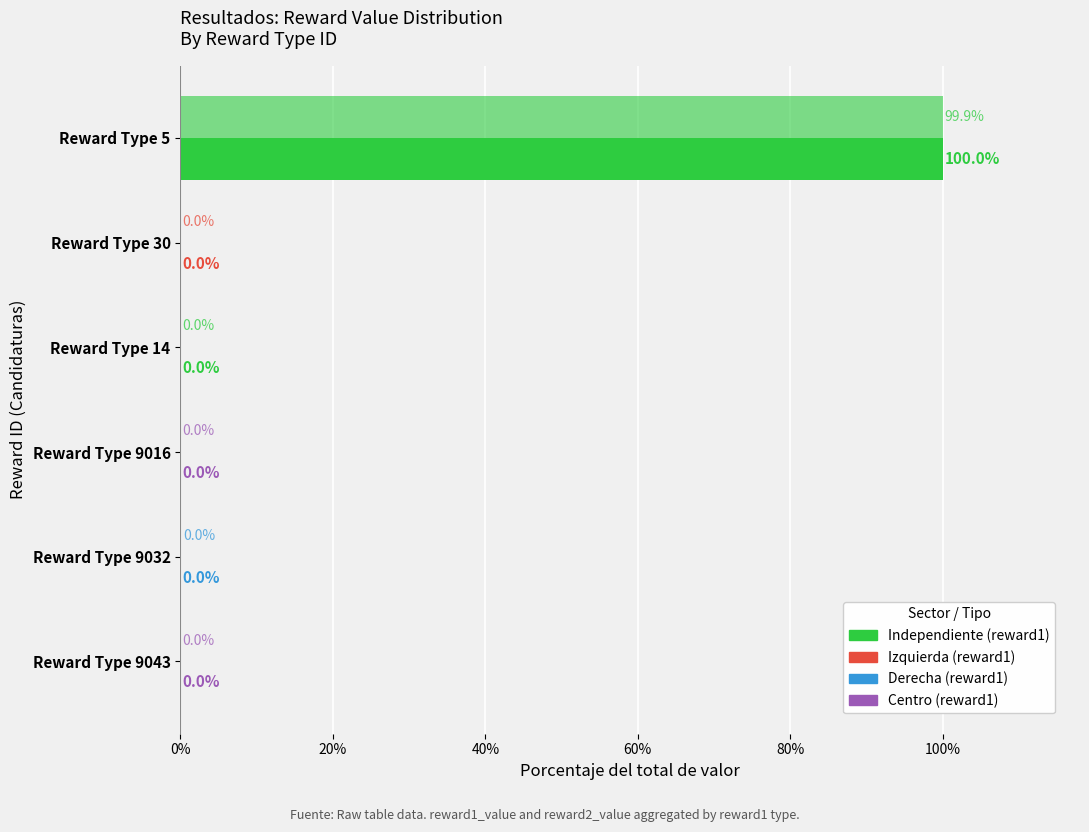

How many series are shown in this chart?

2